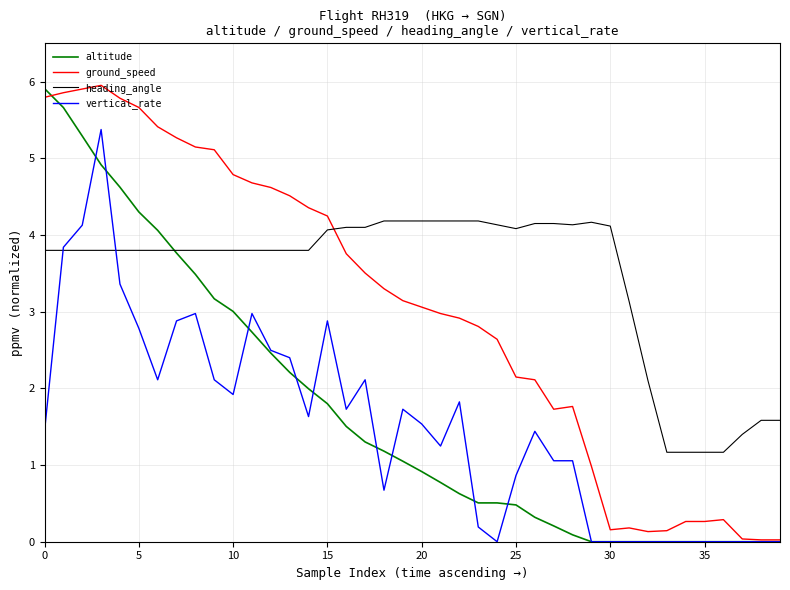

How many values in the vertical_rate series exceed 1?

25